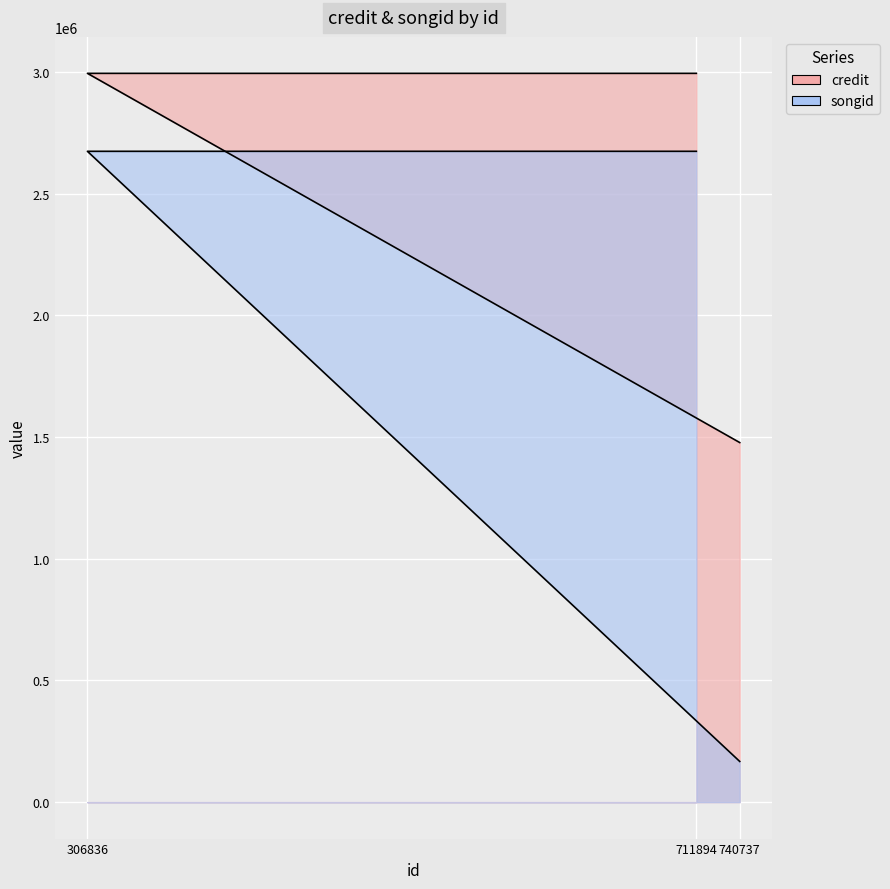

Between 306836 and 740737, which is larger?

306836